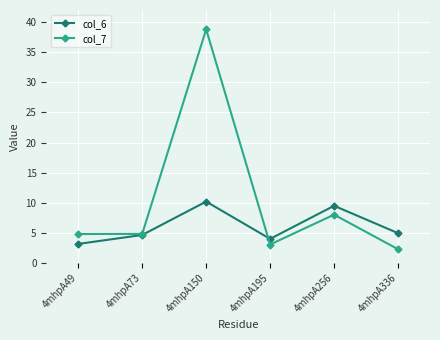

What are all the series names shown in the legend?

col_6, col_7